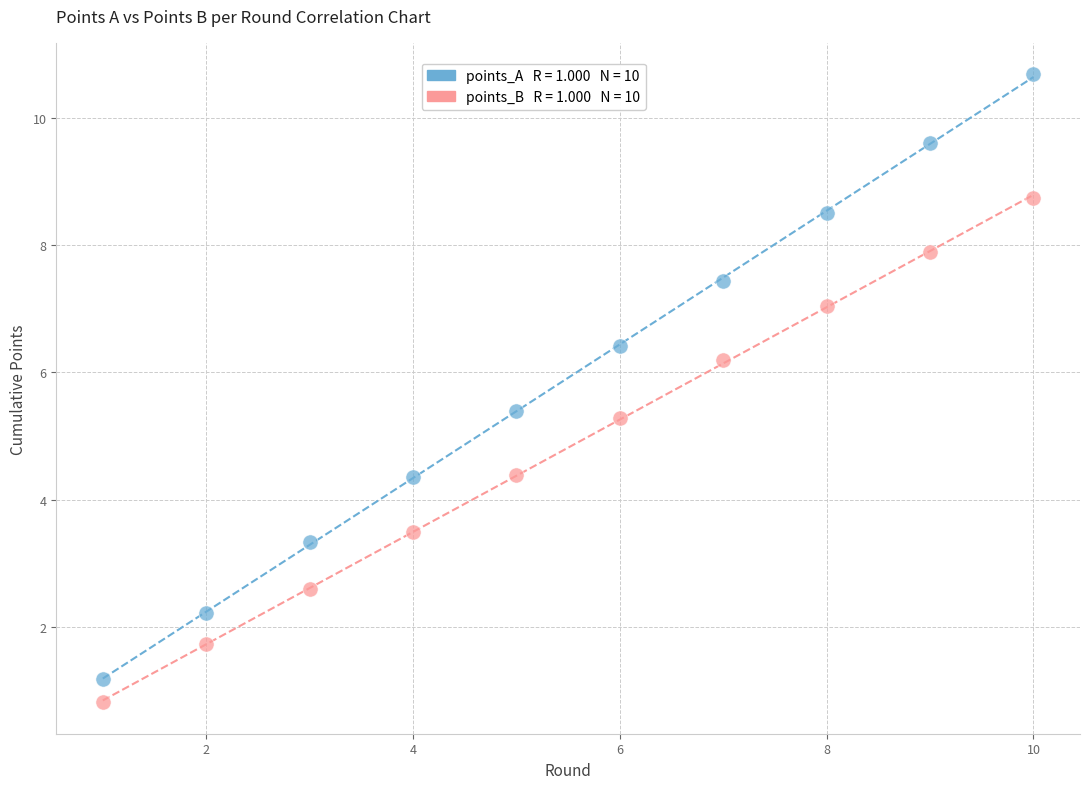

Across all data points, what is the range of X values (max minus min)?

9.0